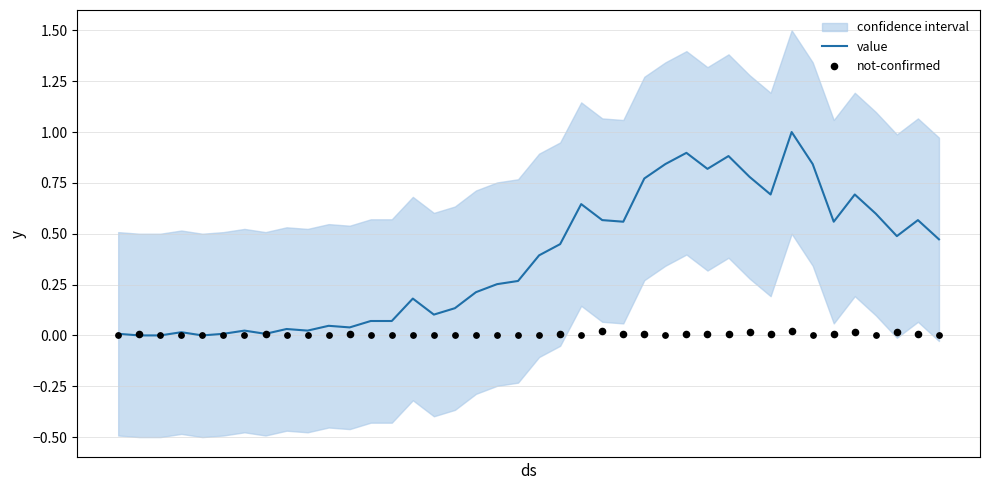

Which has a higher value, 2020-04-03 or 2020-03-14?

2020-04-03